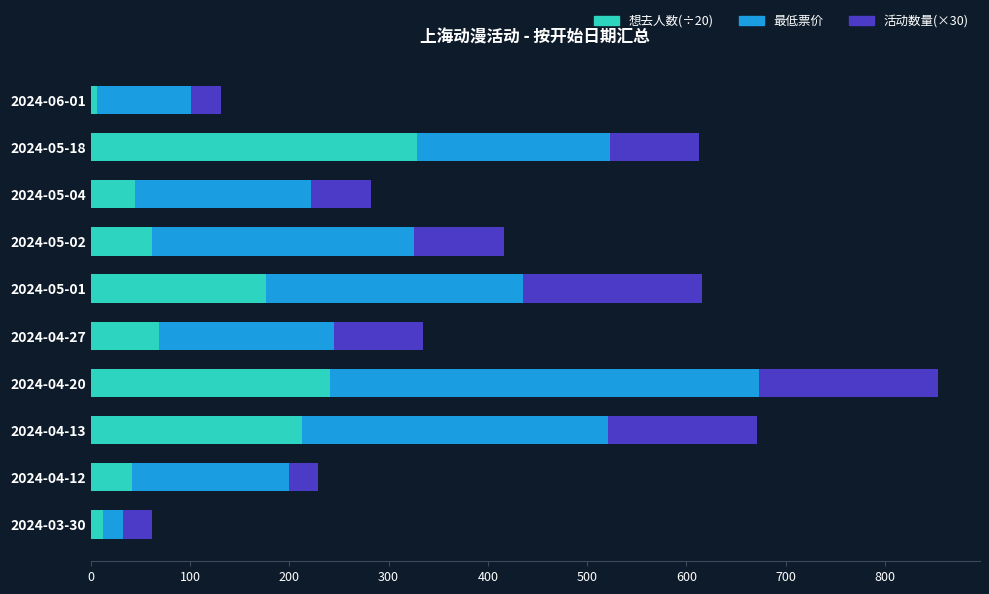

At which category is the sum across all series the highest?

2024-04-20